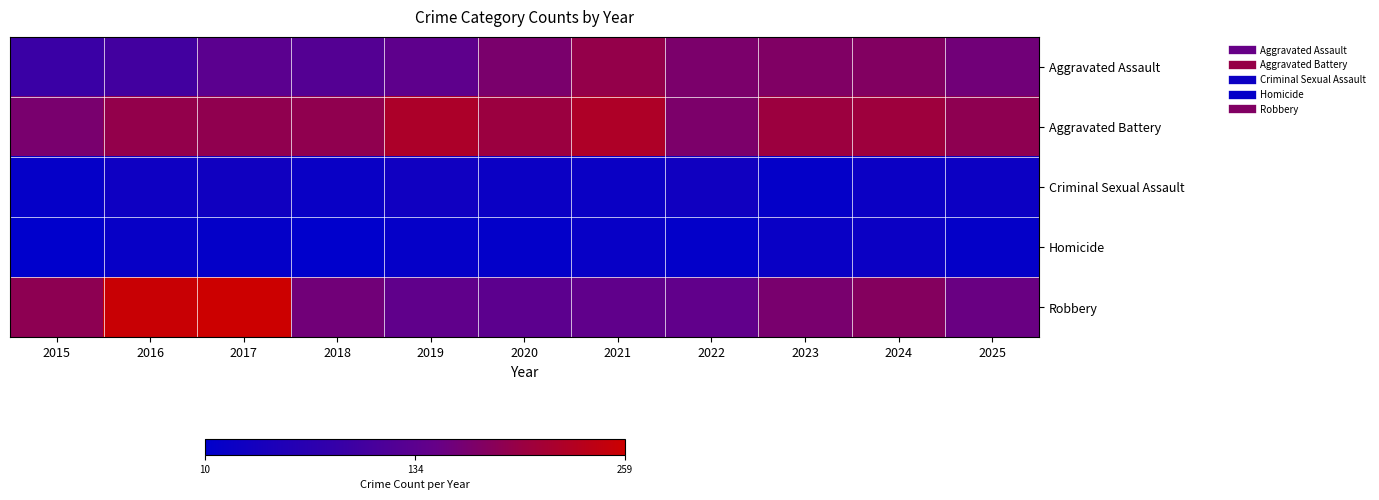

Between 2024 and 2015, which is larger?

2024